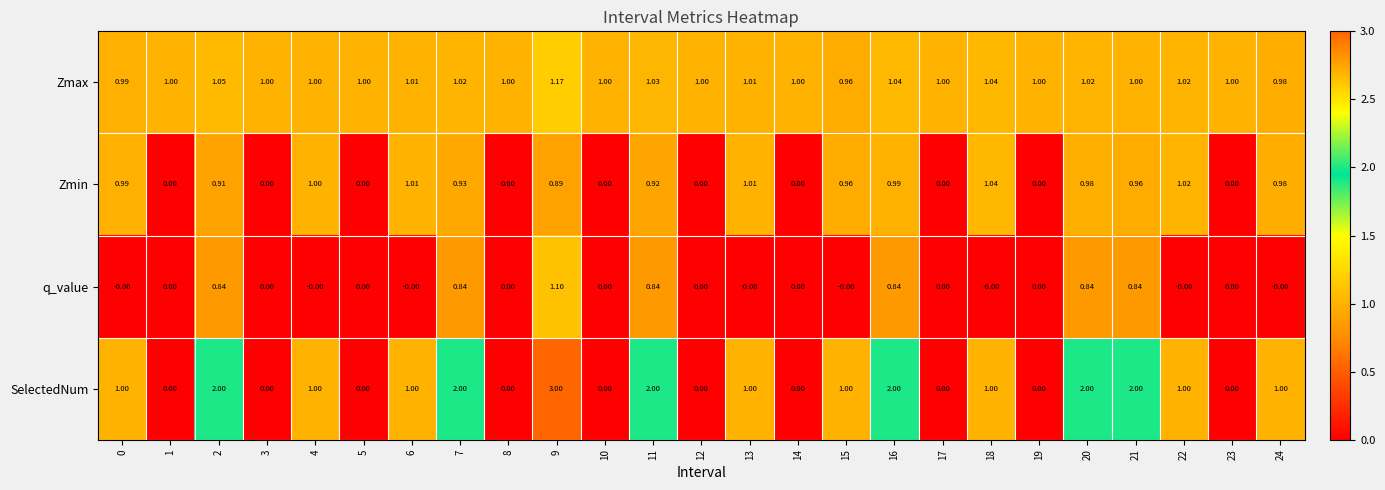

Which series has the largest total across all categories?

Zmax